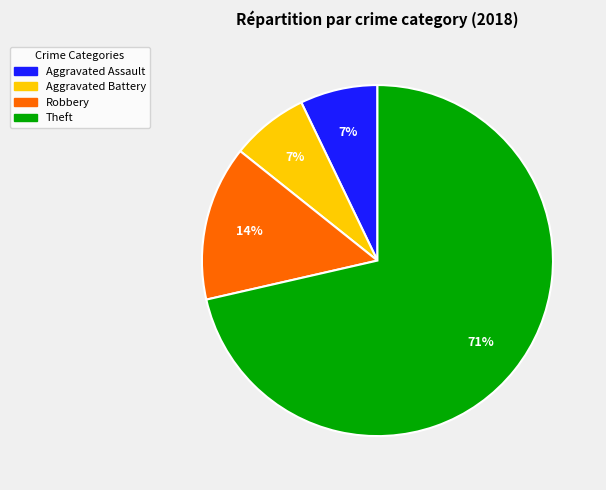

Does any single category account for the majority?

Yes